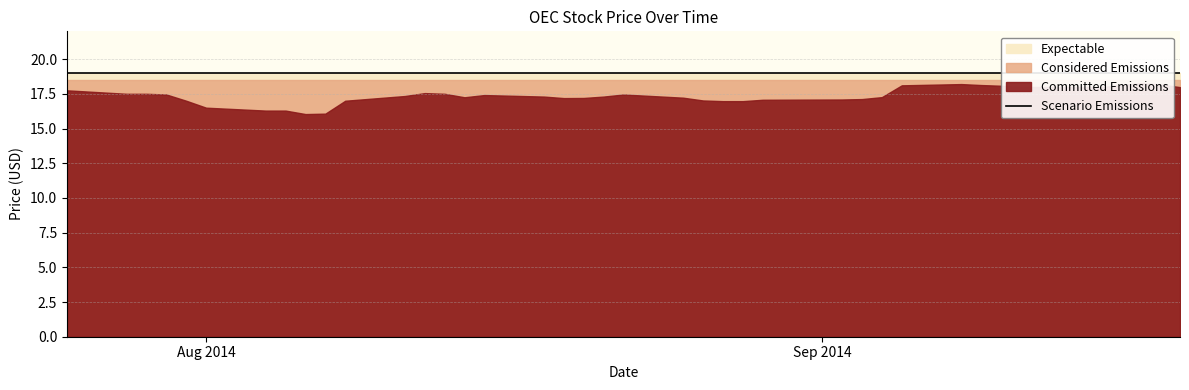

At how many categories does at least one series exceed 17?

40